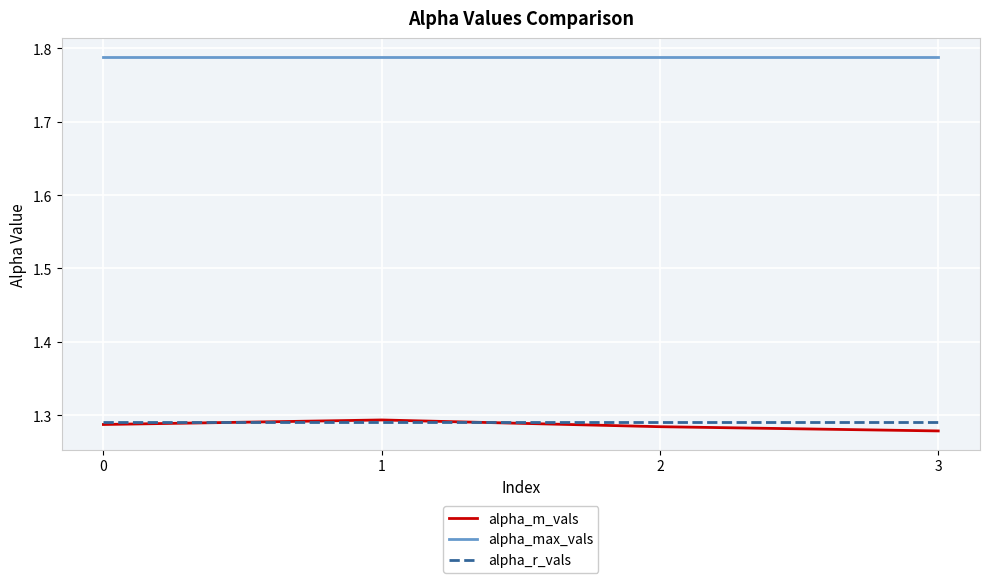

The alpha_max_vals series shows 0.7 at 2. True or false?

False